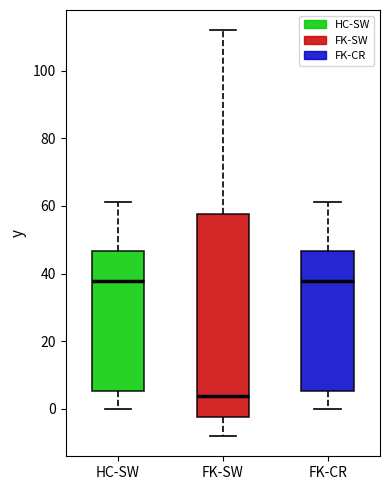

Reading left to right, read every box against the y-axis: the position of its median line, the range the box covers, and the ends of its whiskers. The values are not printed on the chart, so give them approximately, as read against the axis.

HC-SW: median 38, box 6 to 46, whiskers 0 to 62
FK-SW: median 4, box -2 to 58, whiskers -8 to 112
FK-CR: median 38, box 6 to 46, whiskers 0 to 62